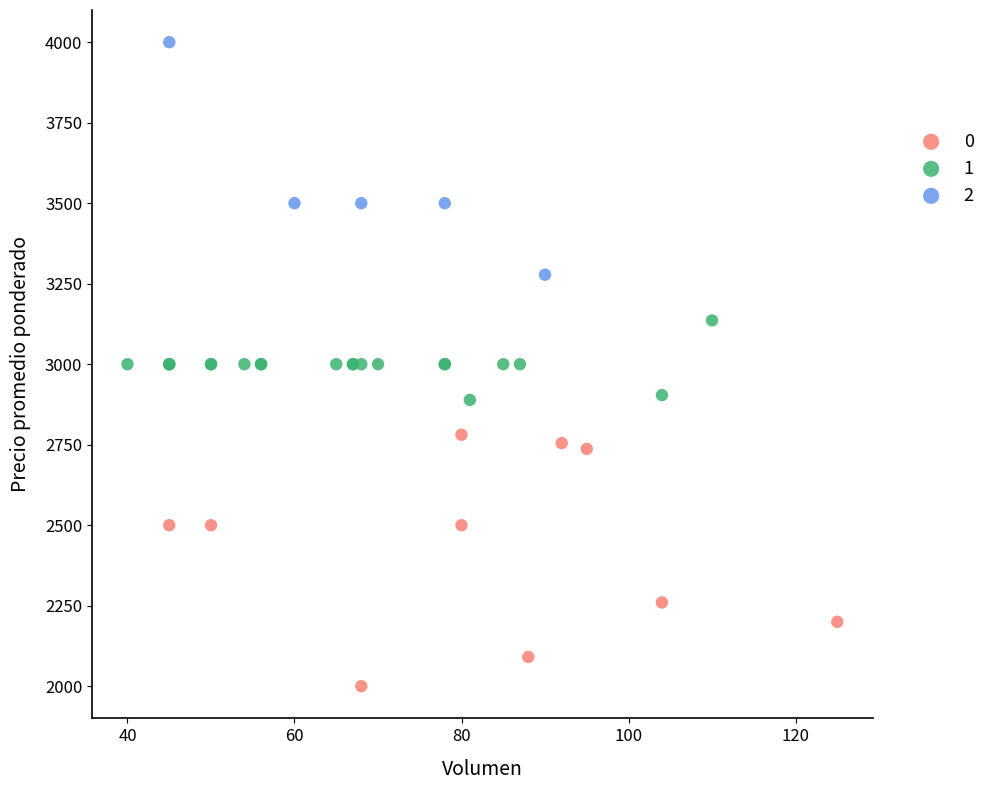

Which series reaches the minimum Y coordinate?

0